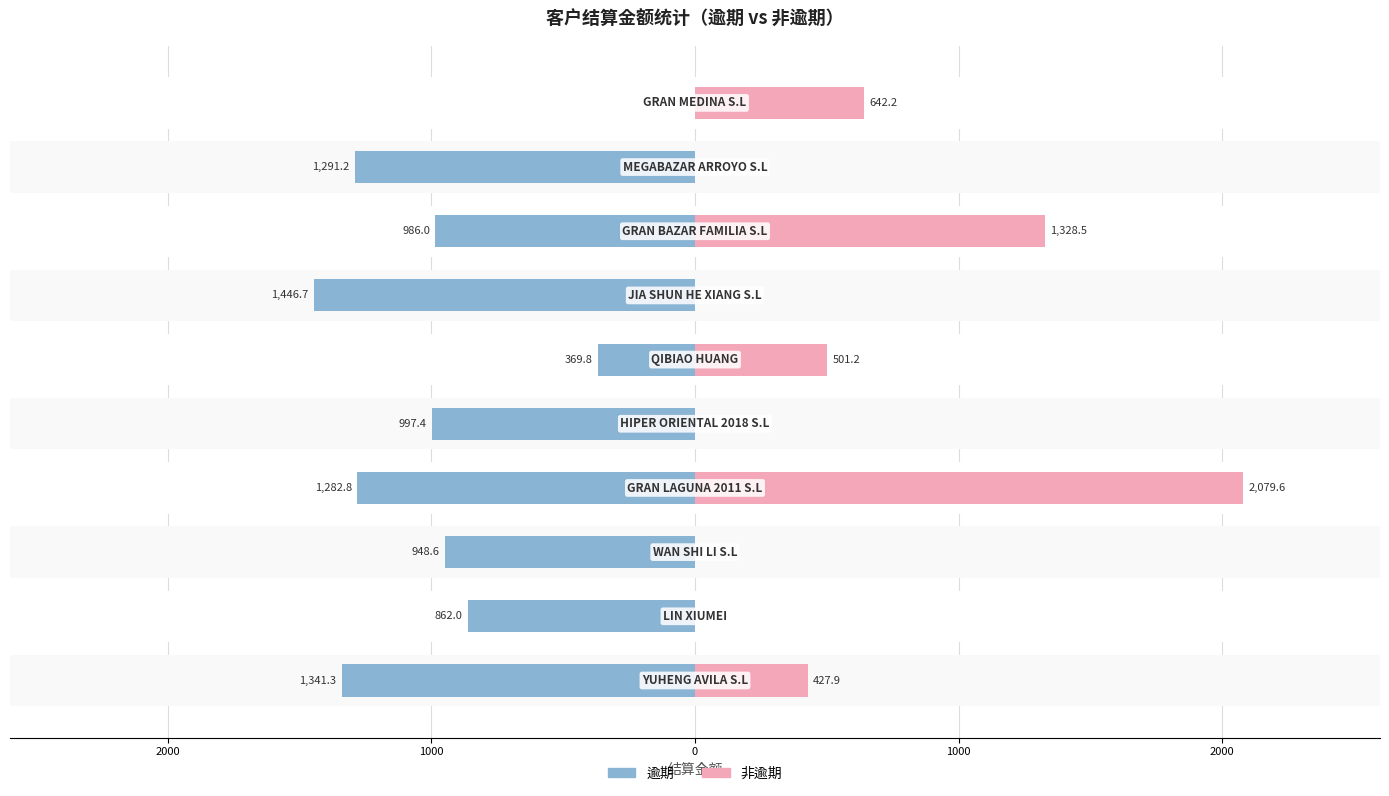

What is the minimum value for 逾期?

-1446.7